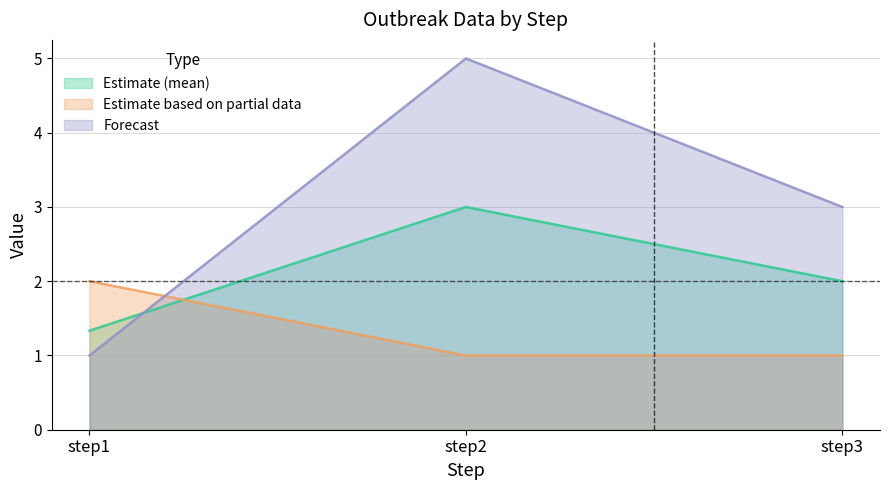

Reading left to right, transcribe all the data shown in this chart.

outbreak_mean: 1.3	3.0	2.0
outbreak1: 2.0	1.0	1.0
outbreak3: 1.0	5.0	3.0